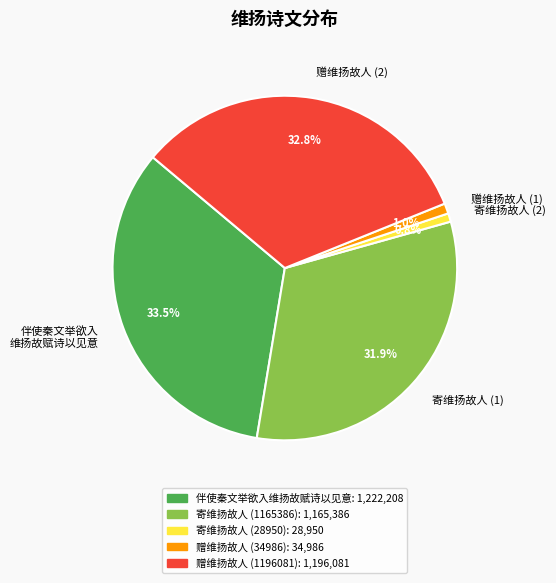

How much of the chart is everything except 赠维扬故人 (2)?

67.2%